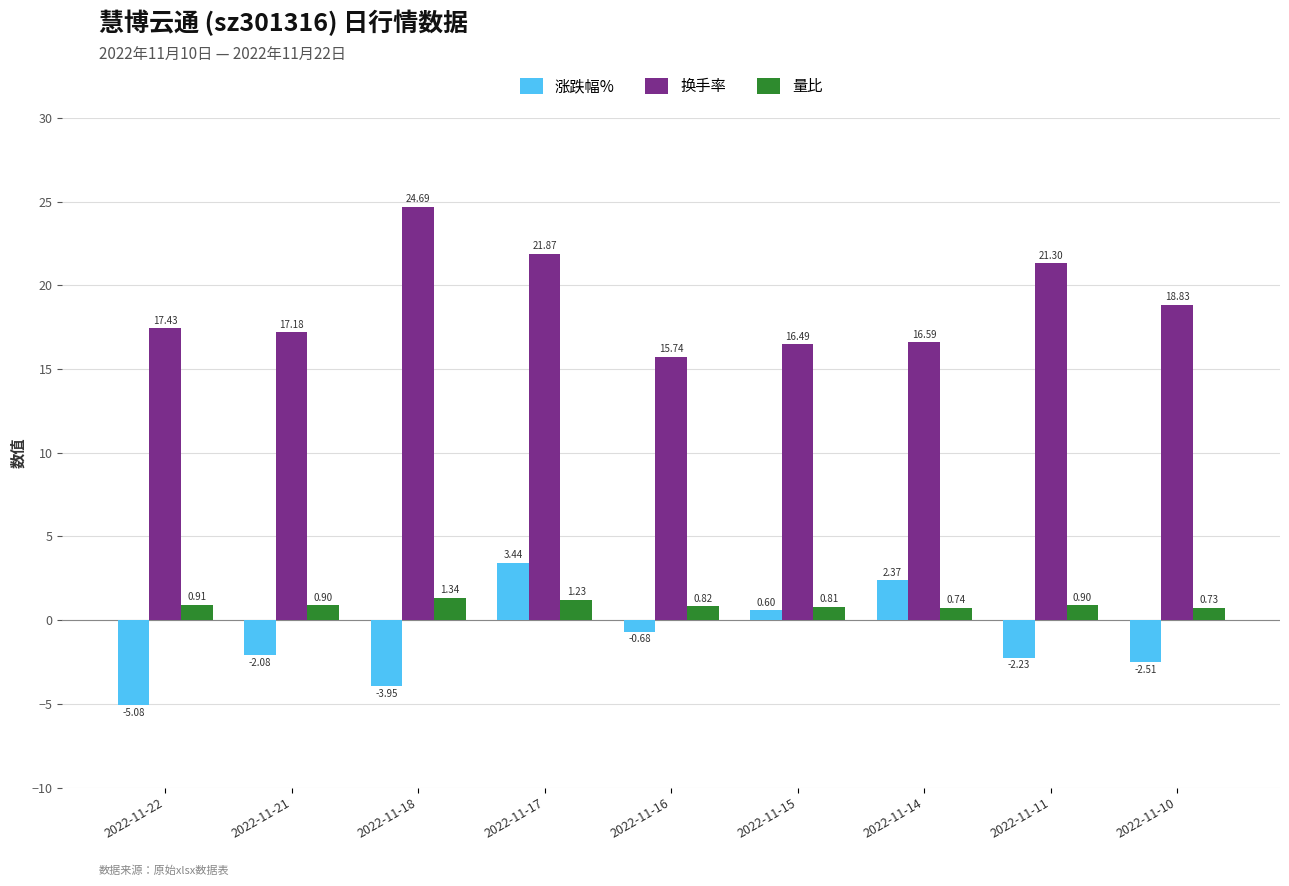

What is the sum of all 换手率 values?

170.1